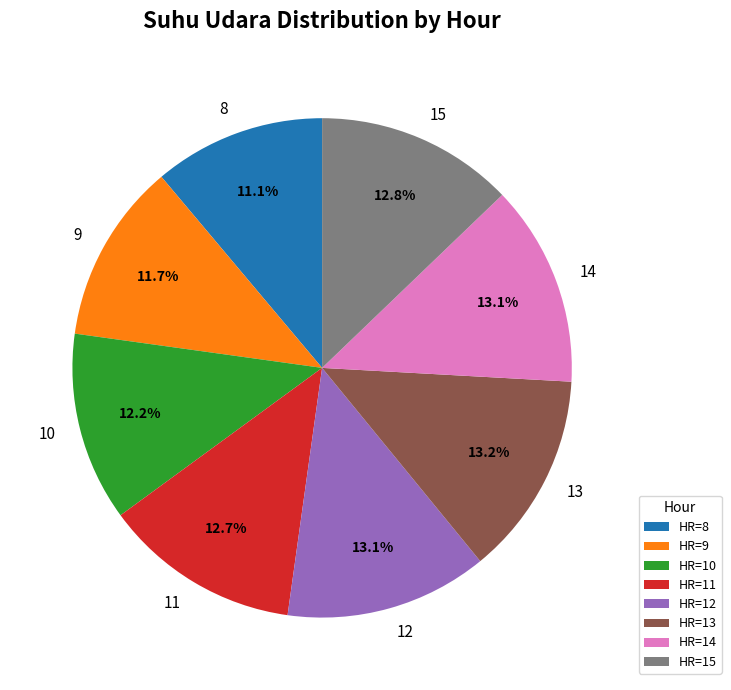

Is it true that 10 is 12% of the pie?

True